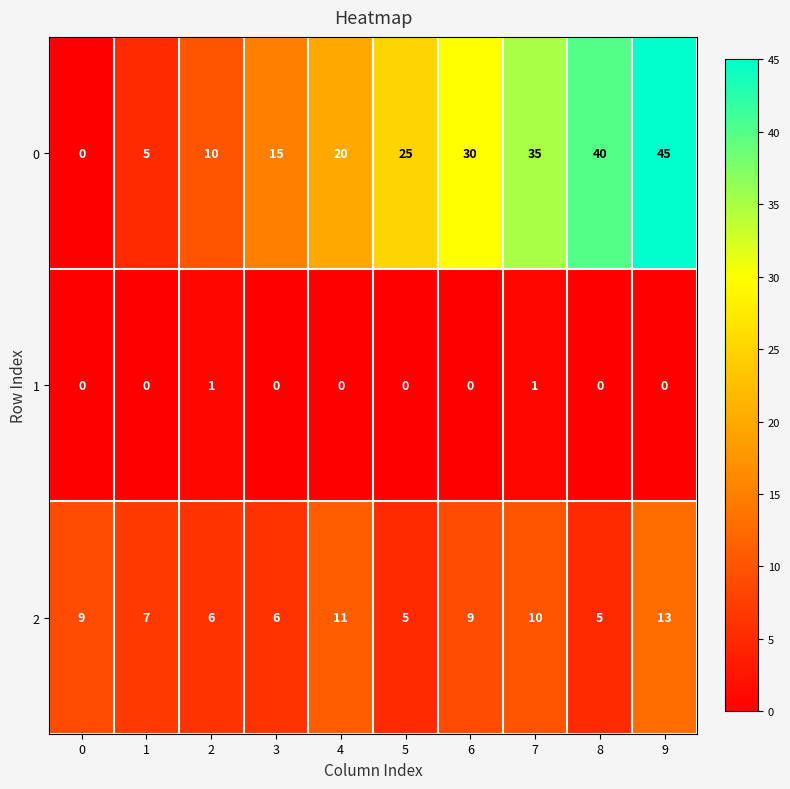

The value of 2 at 5 is 5. True or false?

True